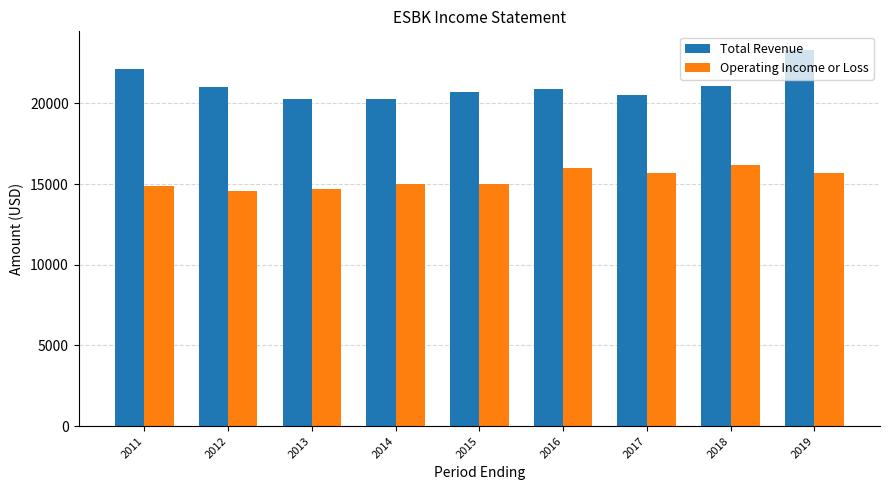

What is the value of the Operating Income or Loss bar at the 7th from the left?

15700